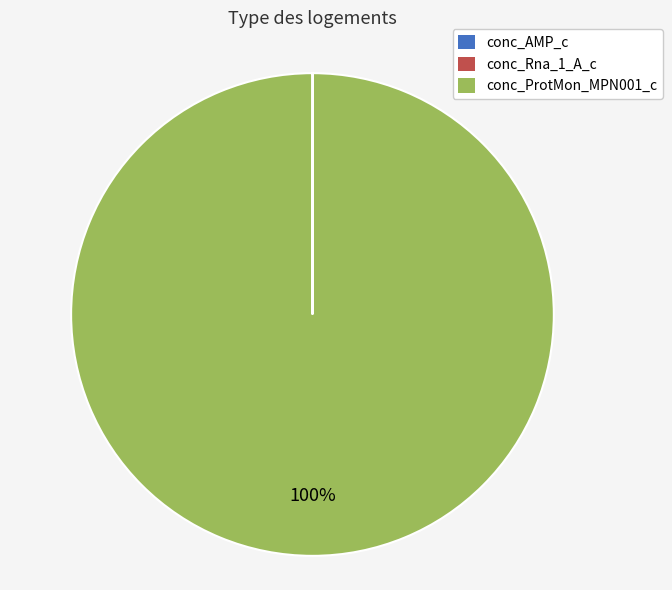

To the nearest percent, what percentage of the pie is conc_ProtMon_MPN001_c?

100%